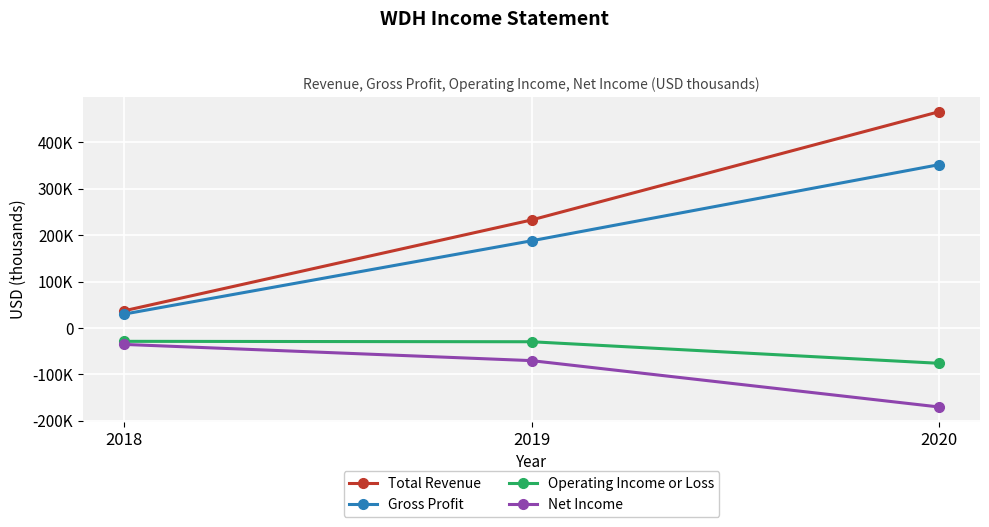

What is the greatest value displayed?

466200